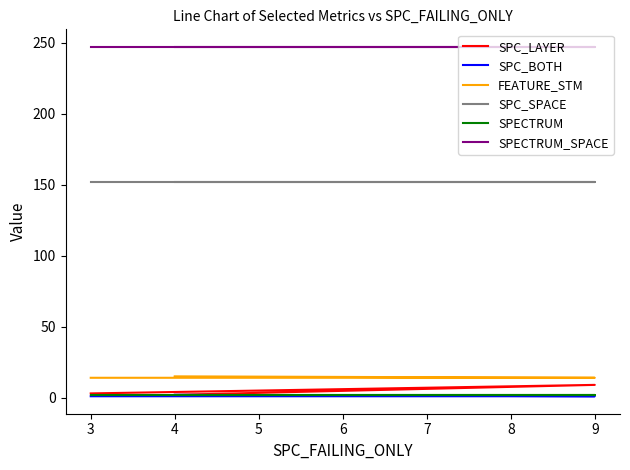

List the series in order of their peak value, highest first.

SPECTRUM_SPACE, SPC_SPACE, FEATURE_STM, SPC_LAYER, SPC_BOTH, SPECTRUM